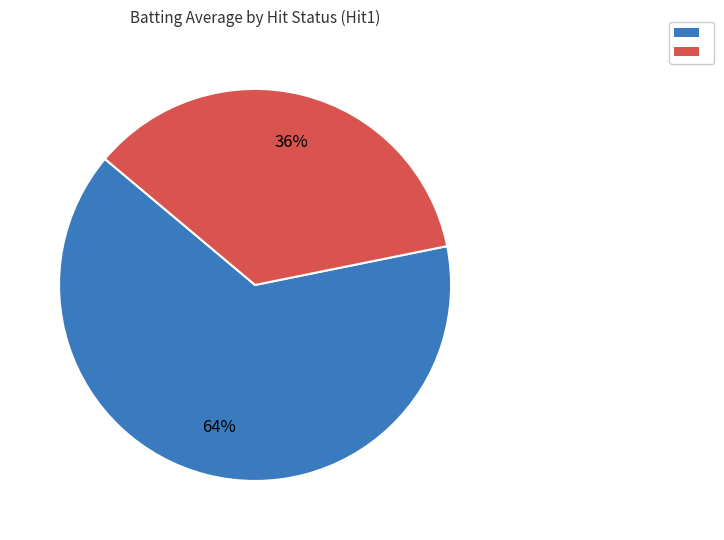

To the nearest percent, what is the average slice percentage?

50%